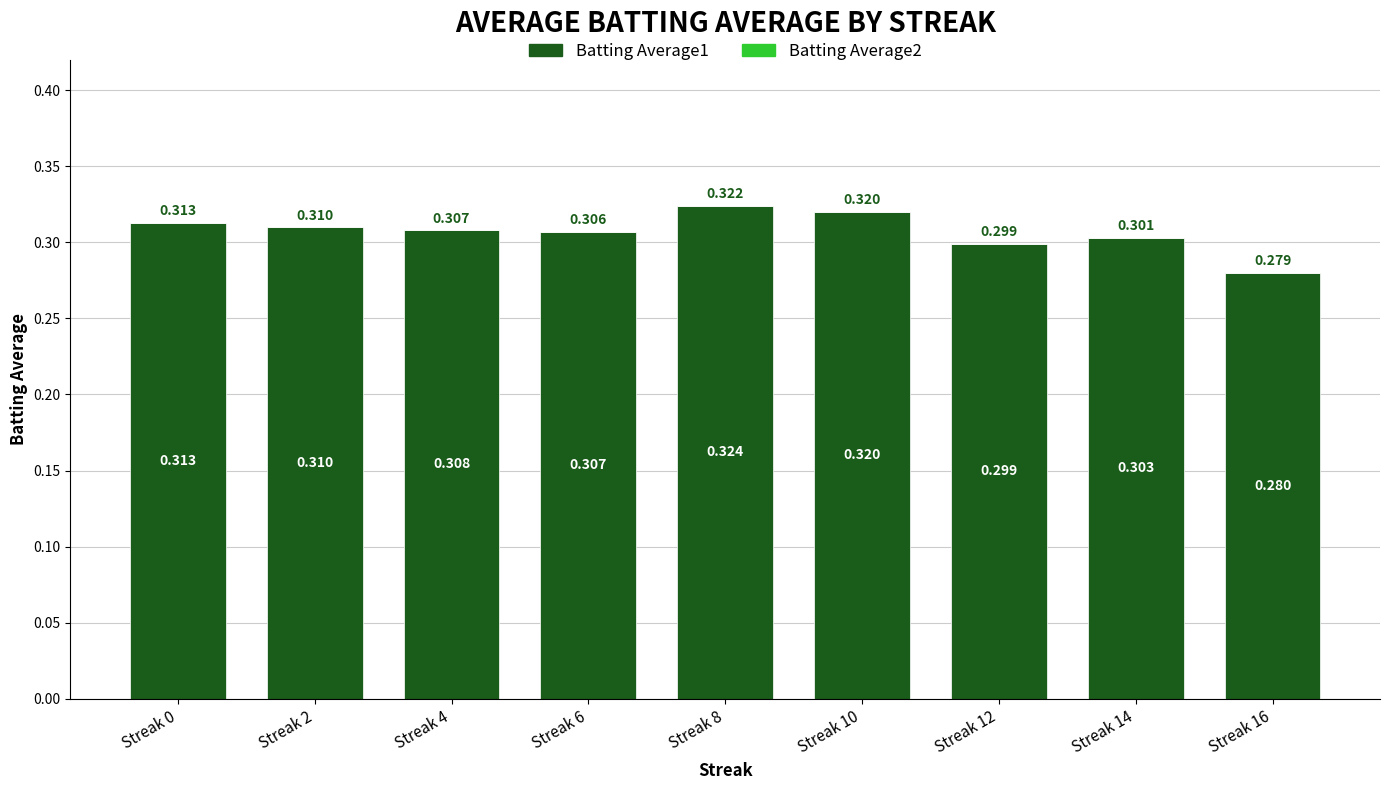

Are the bars horizontal?

No